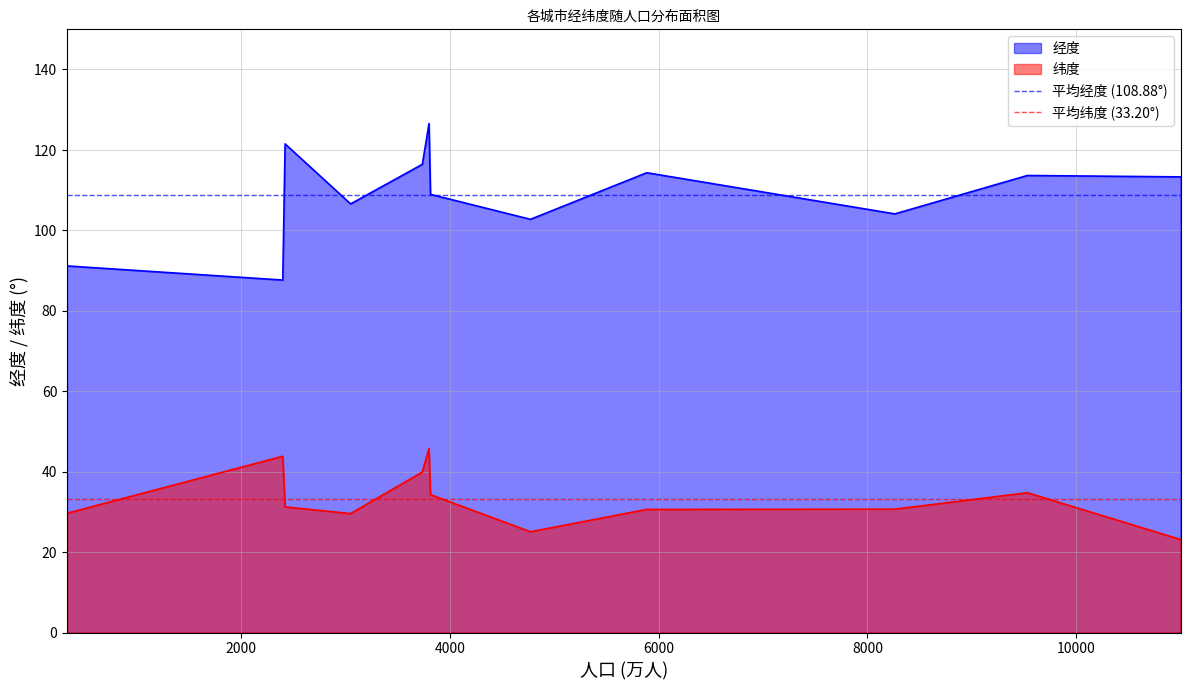

Does the chart have visible grid lines?

Yes